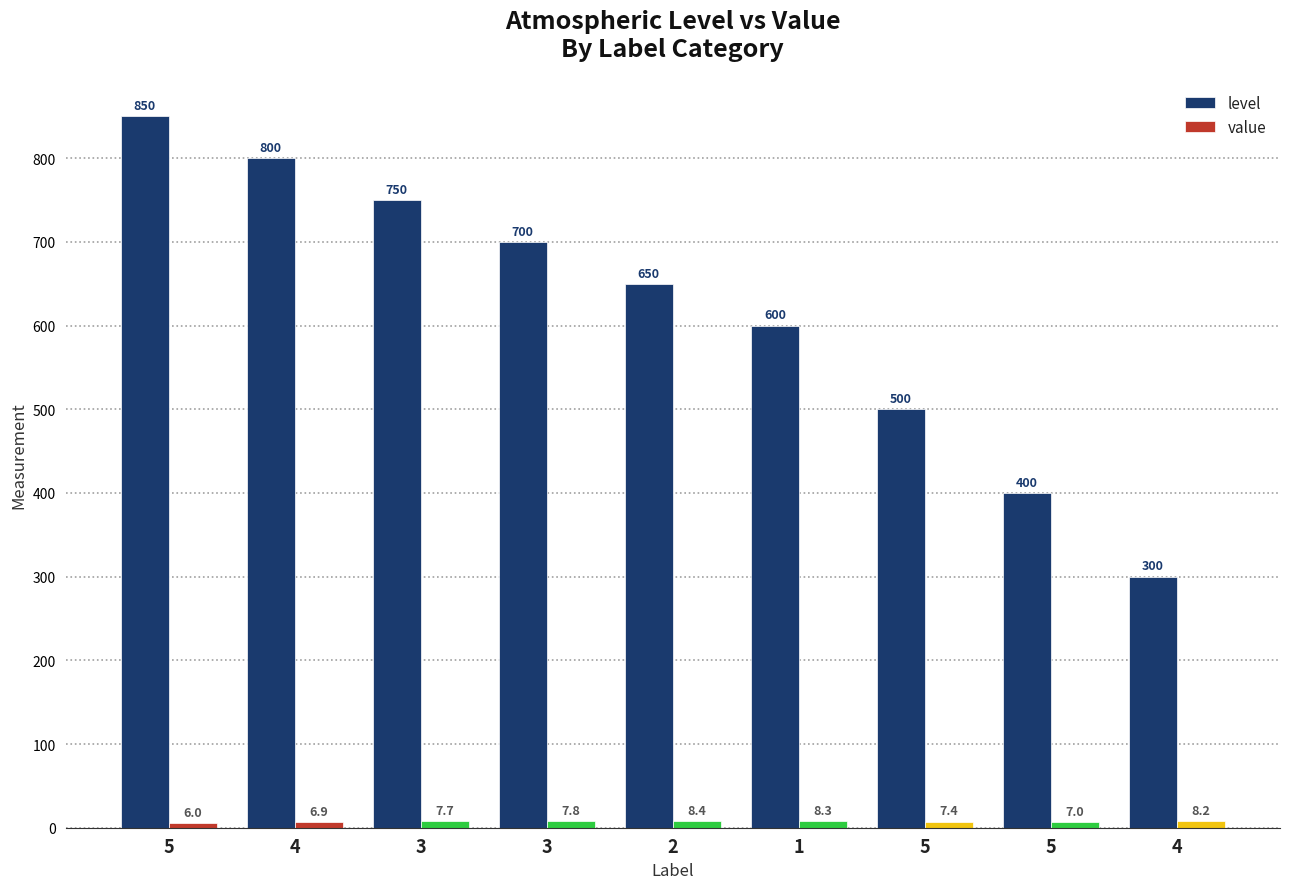

How many bars are there in total?

18